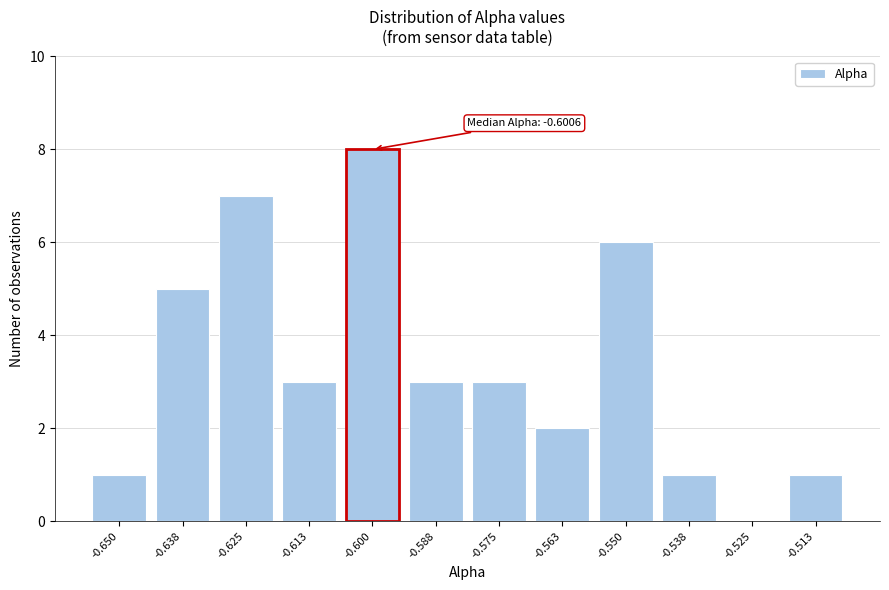

Reading left to right, extract all data points from this chart.

-0.650=1	-0.638=5	-0.625=7	-0.613=3	-0.600=8	-0.588=3	-0.575=3	-0.563=2	-0.550=6	-0.538=1	-0.525=0	-0.513=1